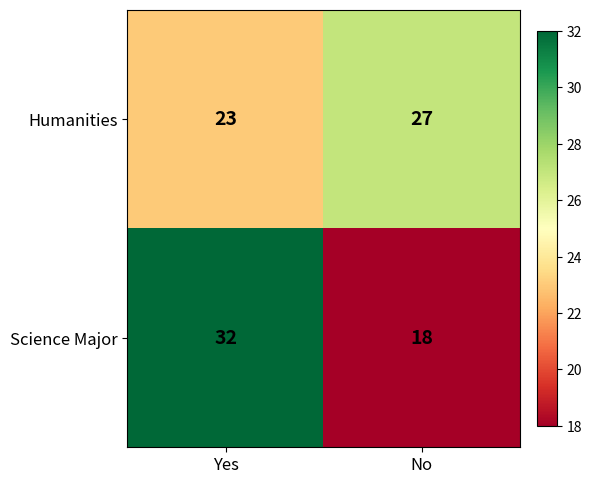

What value does the Science Major series have at No?

18